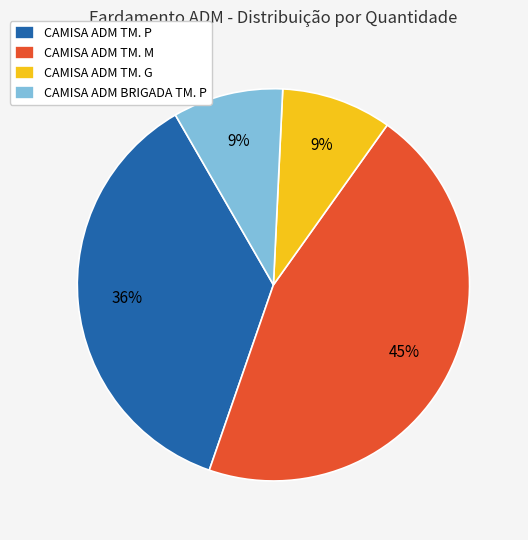

Which slice is the largest?

CAMISA ADM TM. M